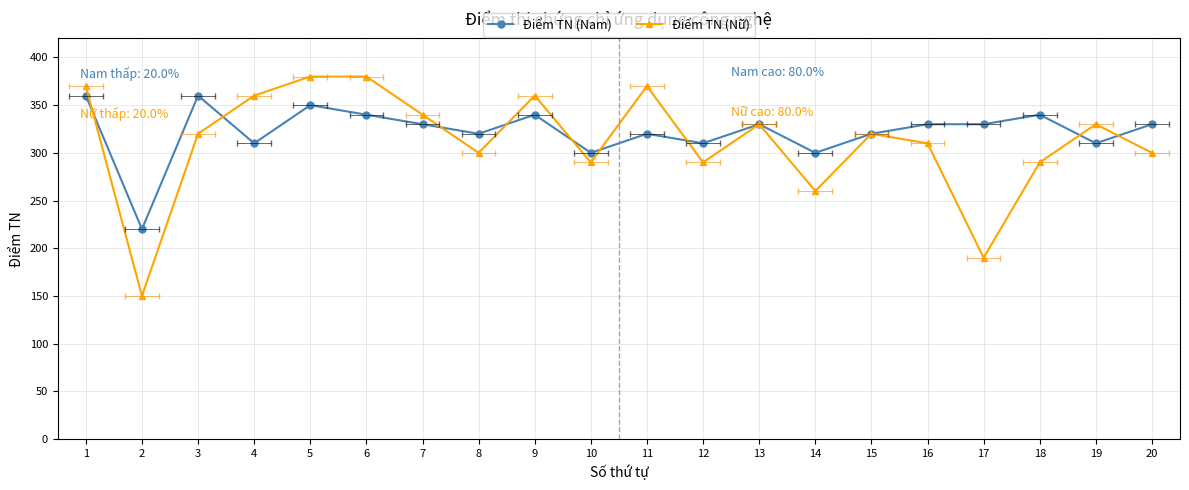

At how many categories does at least one series exceed 194?

20